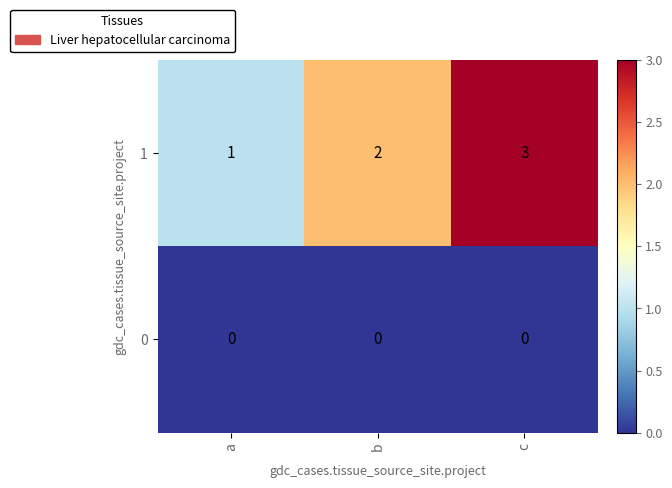

At which category is the sum across all series the highest?

c